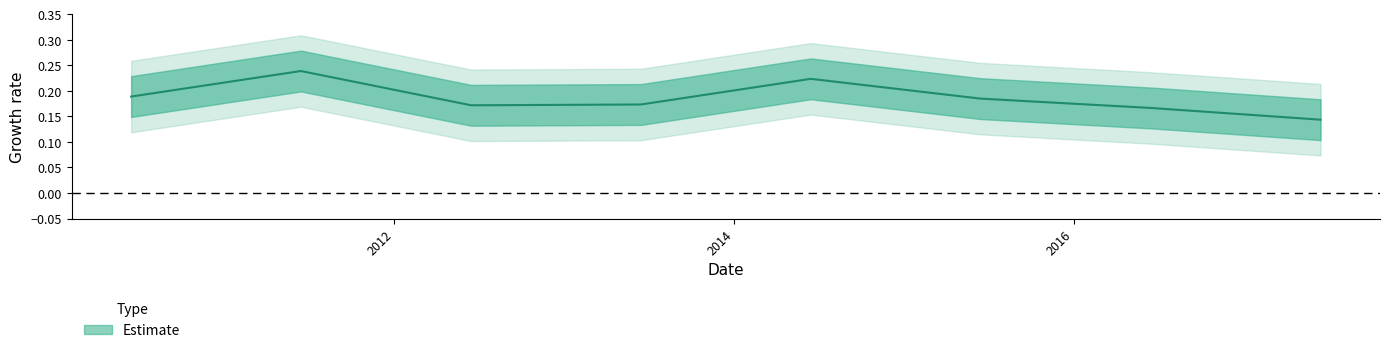

List the labels in order of value, largest first.

2011-06-15, 2014-06-15, 2010-06-15, 2015-06-15, 2013-06-15, 2012-06-15, 2016-06-15, 2017-06-15